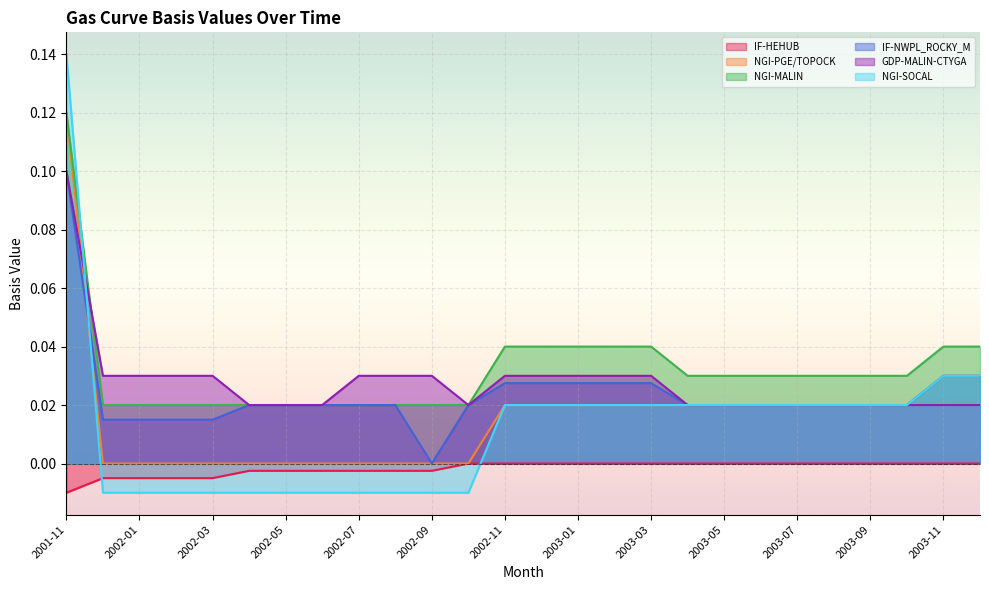

What position from the left is 2003-06?

20